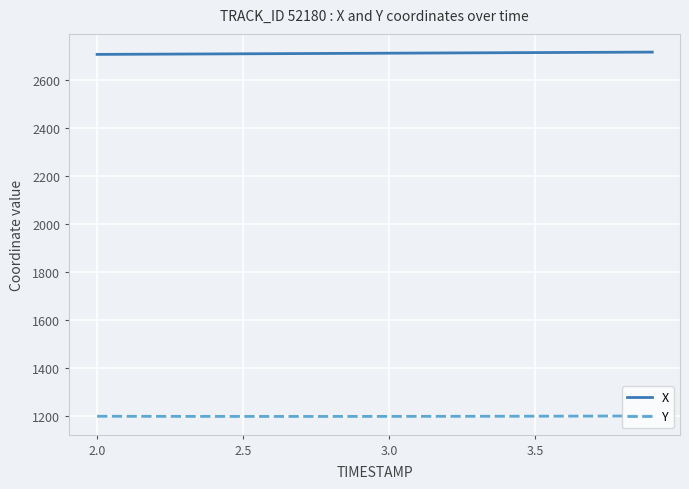

List the series in order of their overall mean, highest first.

X, Y